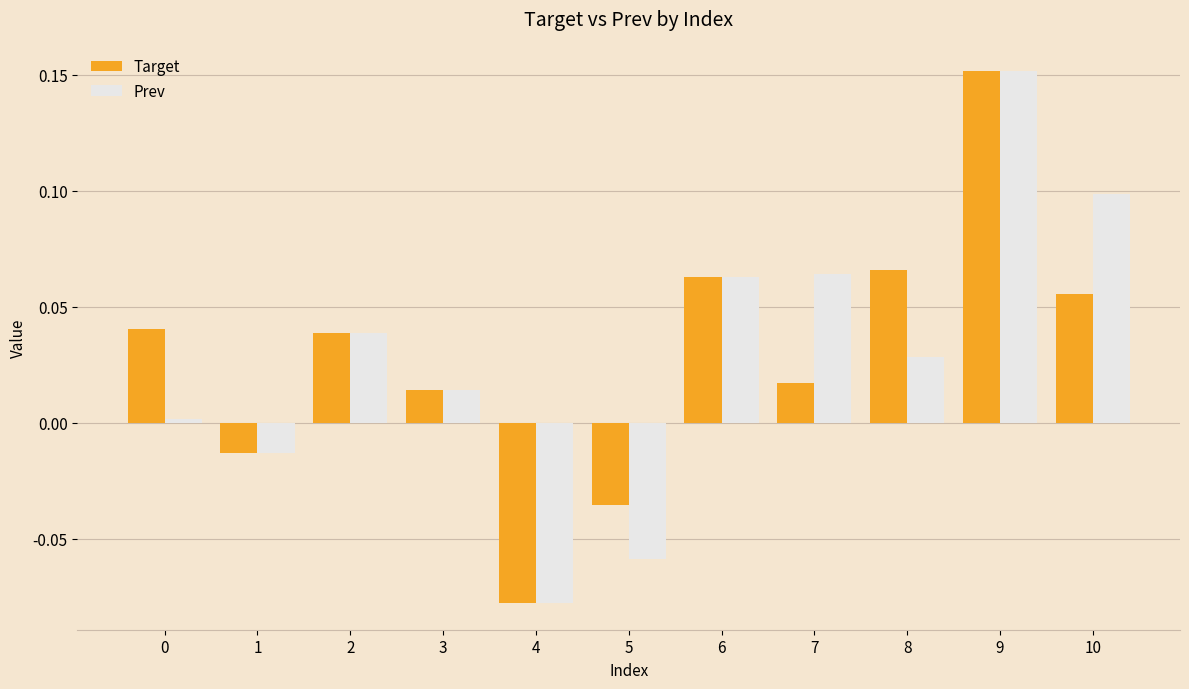

How many distinct data groups are displayed?

2